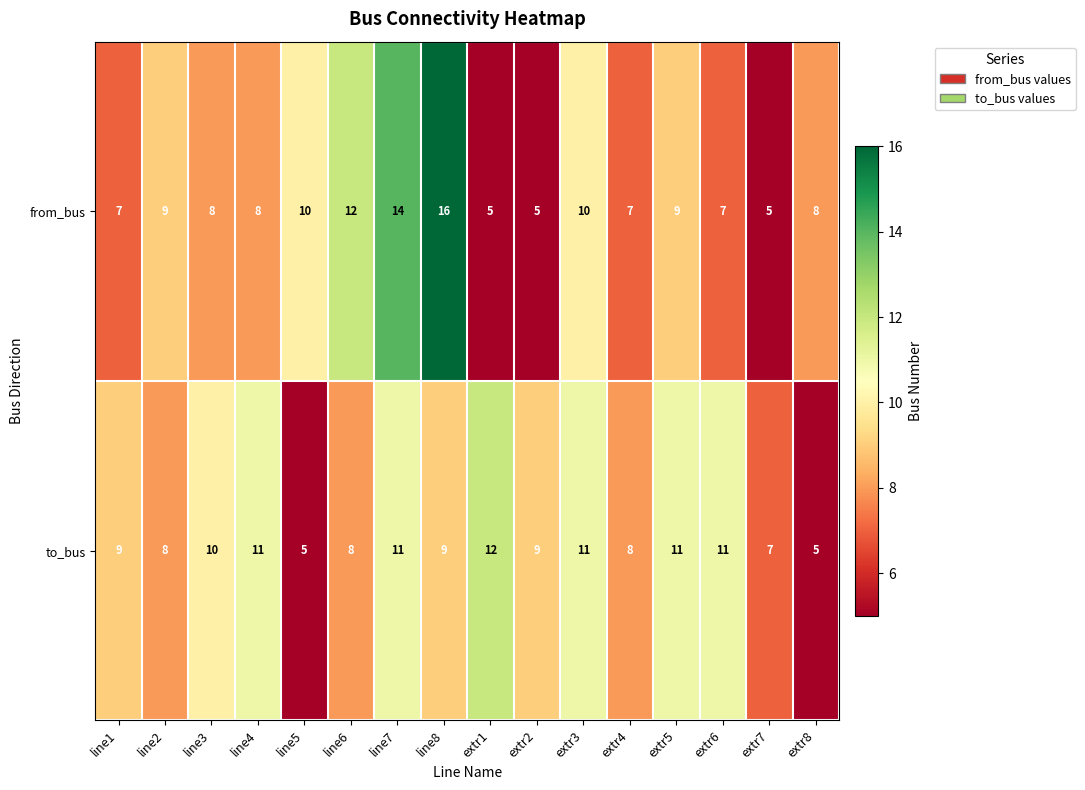

The value of to_bus at extr8 is 5. True or false?

True